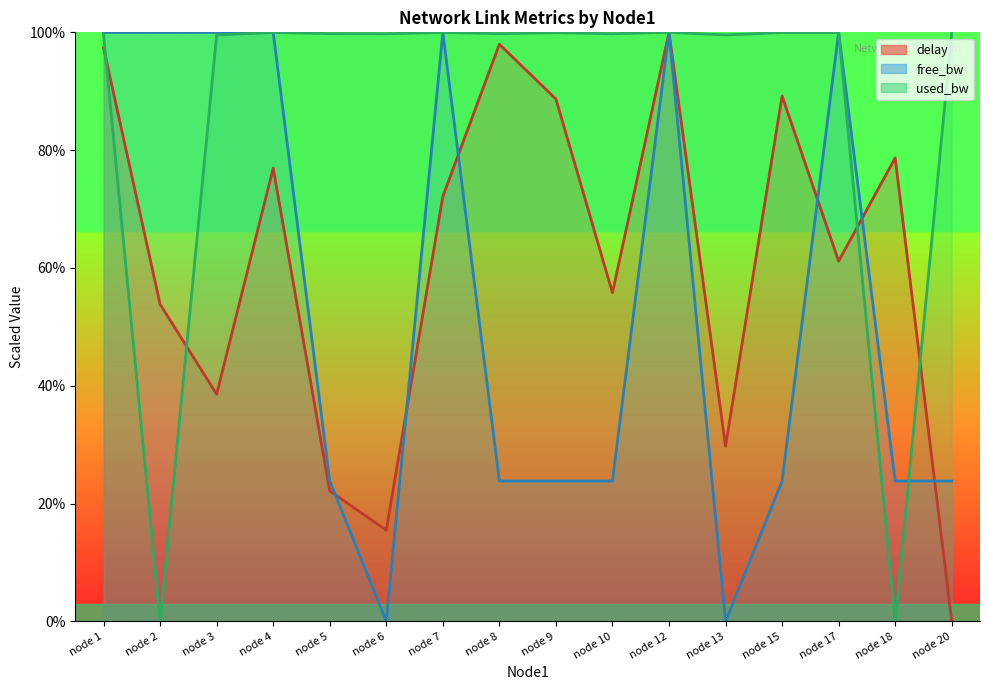

Which series has the largest range (max minus min)?

delay